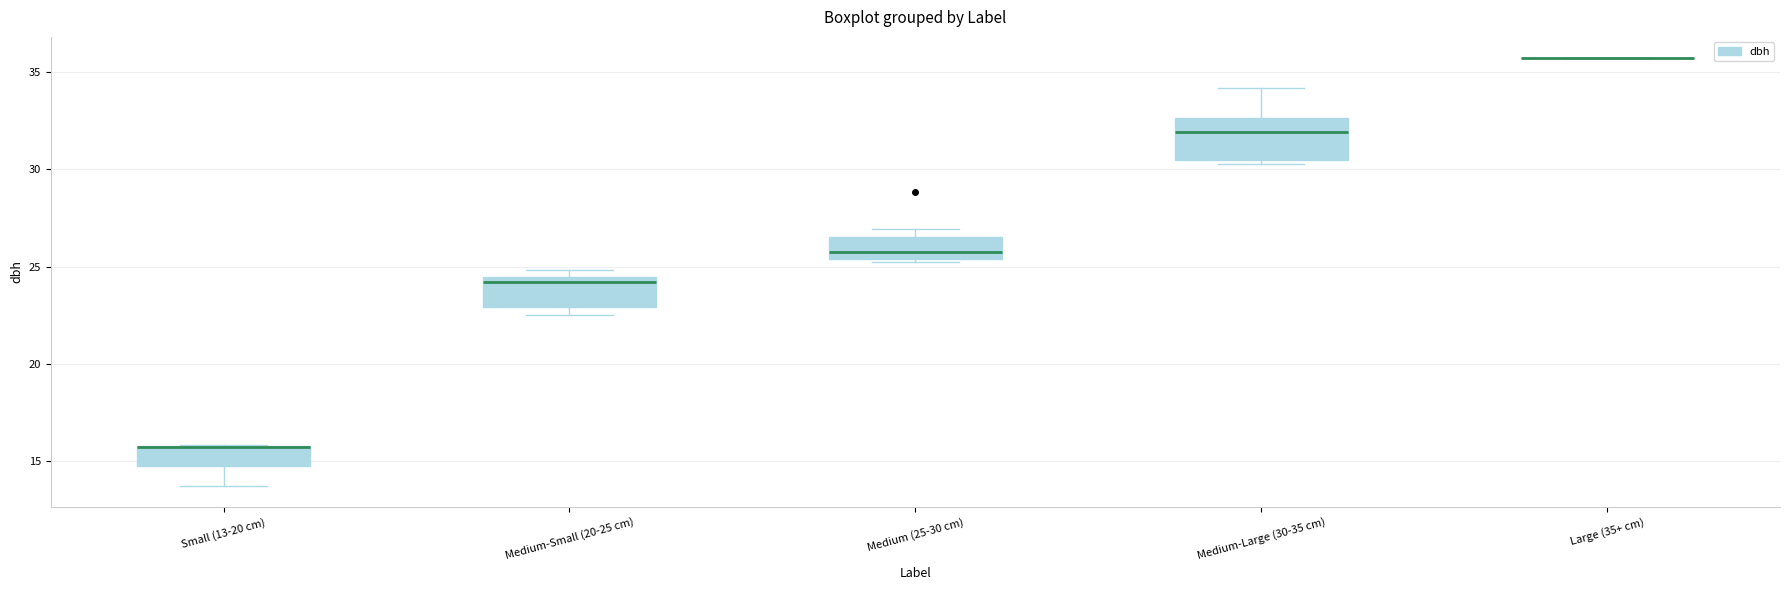

Reading left to right, transcribe this box plot: for each box, give where its median line is, the range the box spans, and where its two whiskers end, as read against the y-axis. The values are not printed on the chart, so give them approximately, as read against the axis.

Small (13-20 cm): median 16.0 (drawn on the box's upper edge), box 15.0 to 16.0, whiskers 14.0 to 16.0
Medium-Small (20-25 cm): median 24.0, box 23.0 to 24.5, whiskers 22.5 to 25.0
Medium (25-30 cm): median 25.5 (just above the box's lower edge), box 25.5 to 26.5, whiskers 25.5 to 27.0
Medium-Large (30-35 cm): median 32.0, box 30.5 to 32.5, whiskers 30.5 (just below the box's lower edge) to 34.0
Large (35+ cm): box collapsed to a line at 35.5, whiskers 35.5 to 35.5